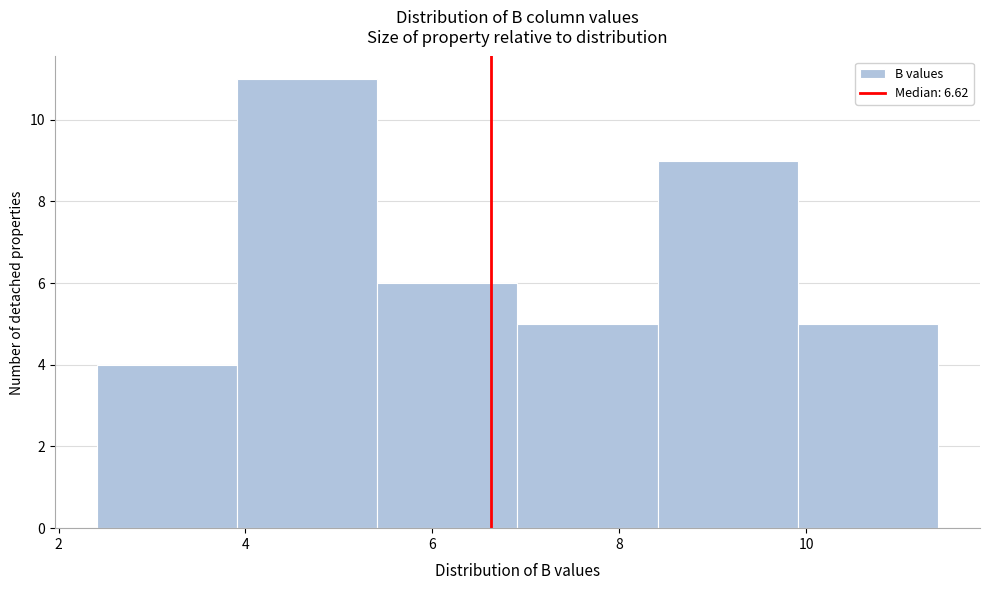

Reading left to right, list every bar in this chart as the range it spans on the x-axis followed by its height. Neither the bar edges nor the heights are printed on the chart, so give them approximately, as read against the axes.

2.4 to 4.0: 4
4.0 to 5.4: 11
5.4 to 7.0: 6
7.0 to 8.4: 5
8.4 to 10.0: 9
10.0 to 11.4: 5